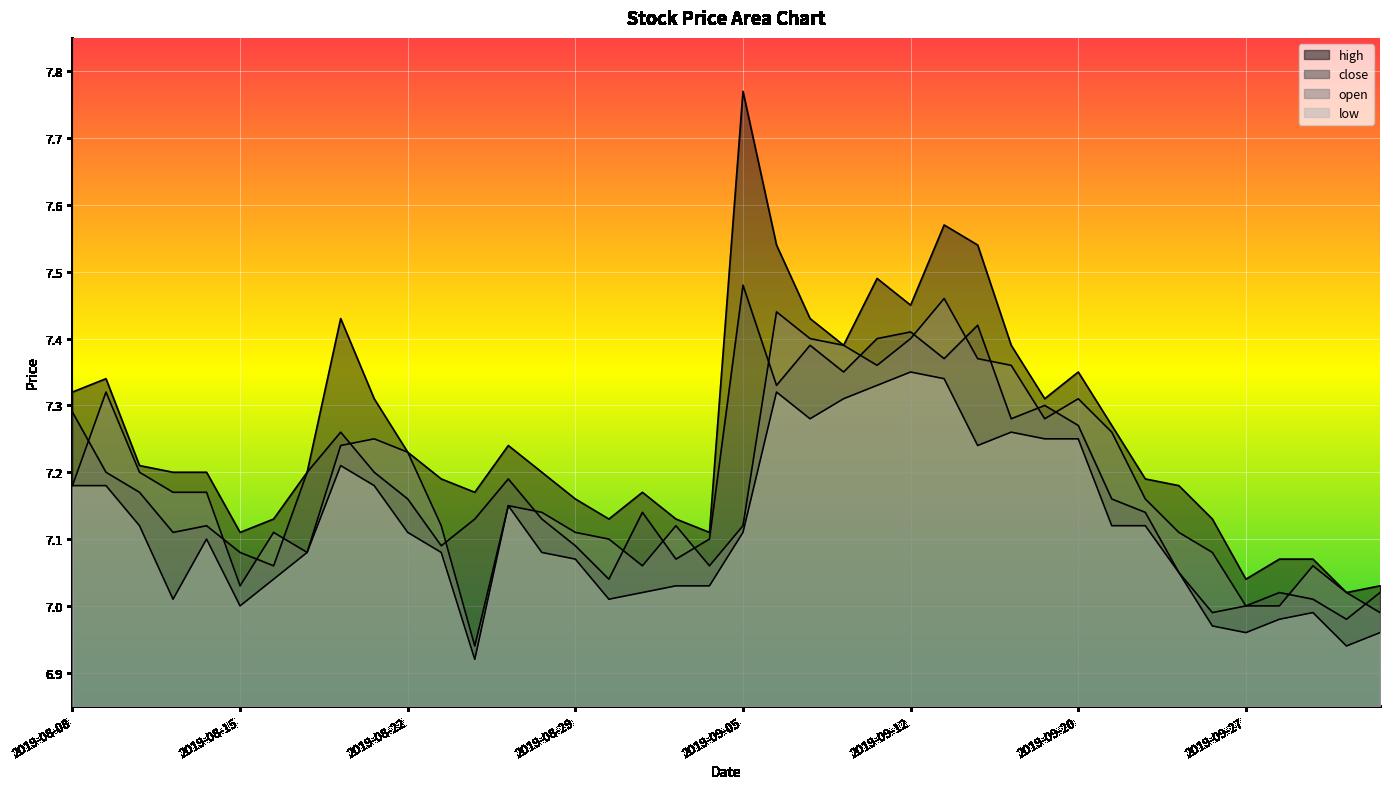

What is the sum of all open values?

287.4